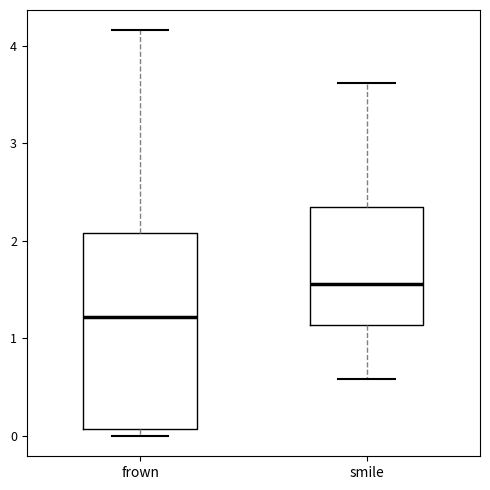

Which box has the lowest median line?

frown